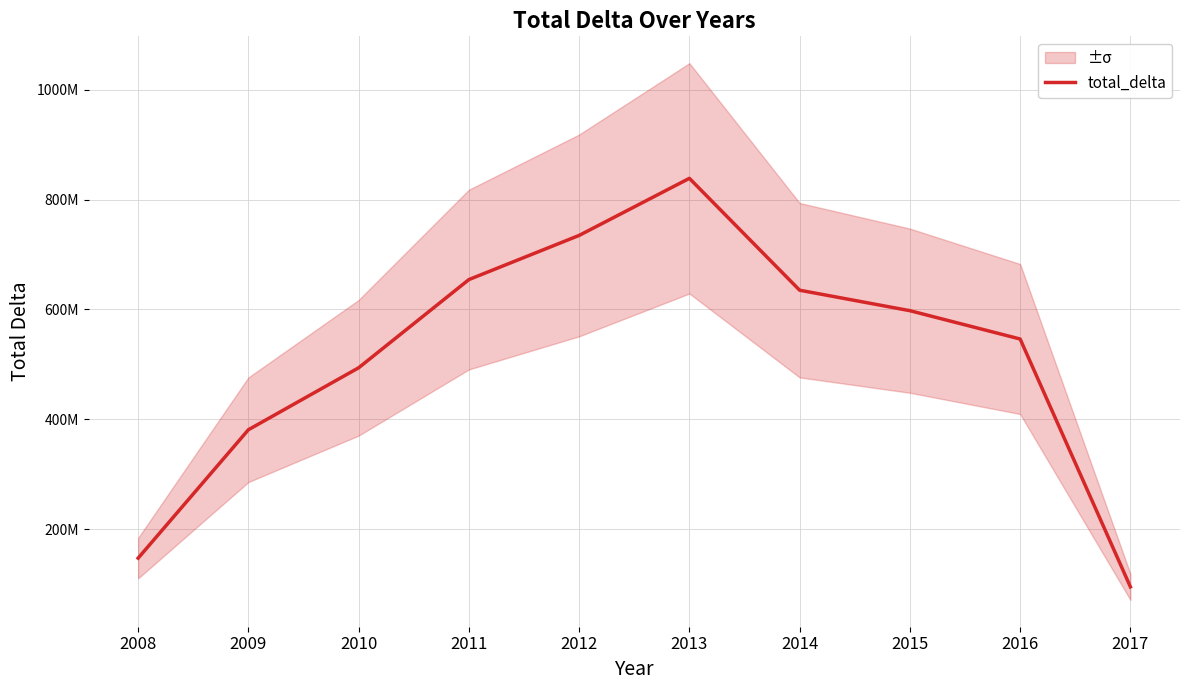

Reading right to left, what are all the values shown in this chart?

2017=95035785	2016=546249197	2015=597836093	2014=635101898	2013=838786866	2012=734861834	2011=654465397	2010=493861388	2009=381062332	2008=147302598